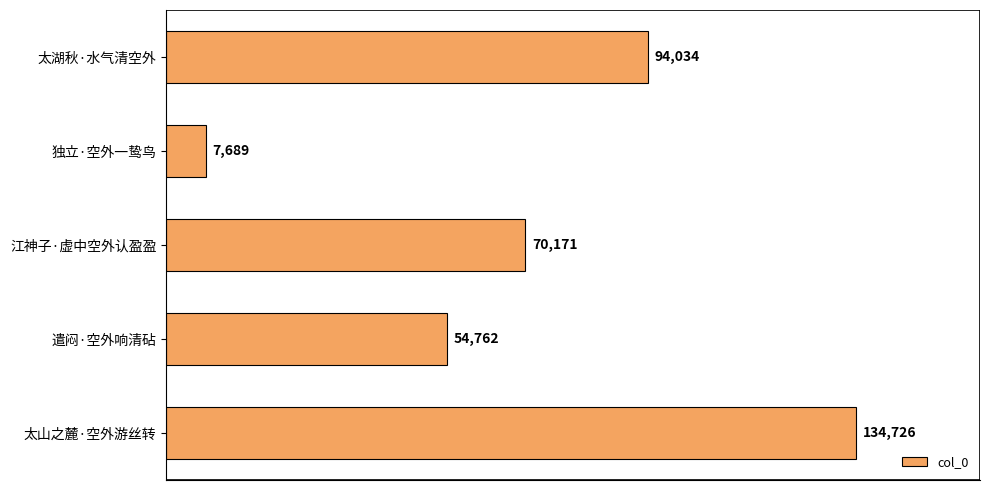

What is the greatest value displayed?

134726